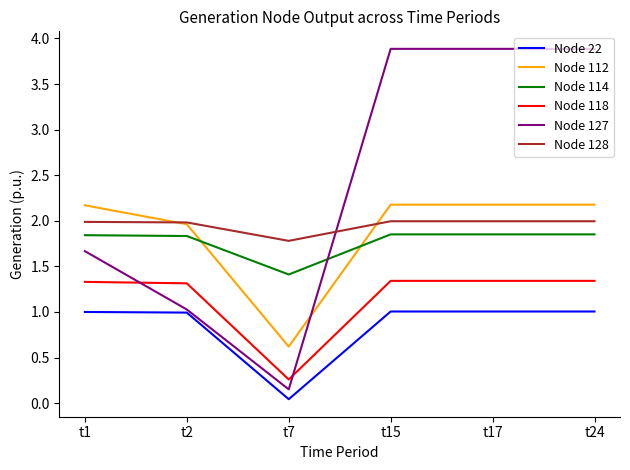

Rank the series at t17 from highest to lowest value.

Node 127, Node 112, Node 128, Node 114, Node 118, Node 22